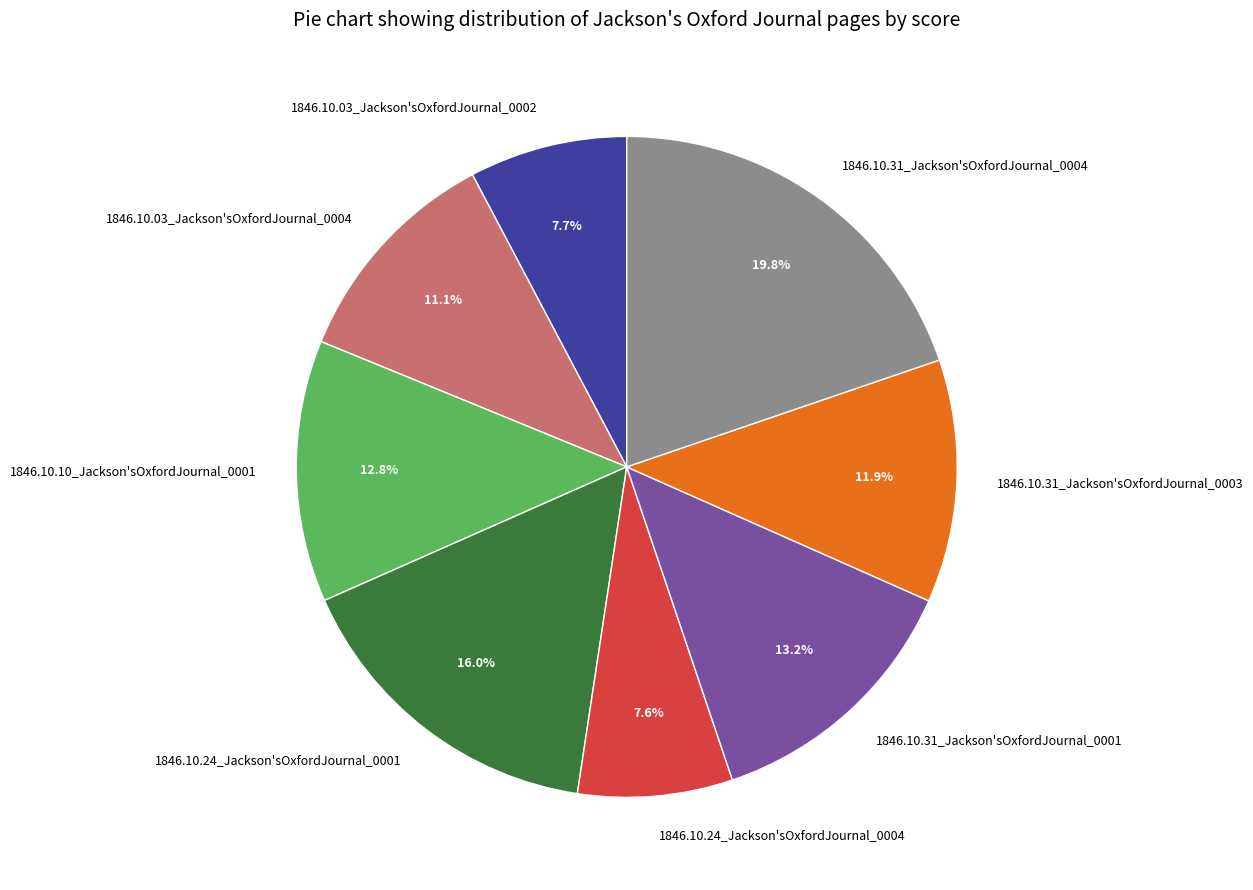

To the nearest percent, what portion does 1846.10.31_Jackson'sOxfordJournal_0003 represent?

12%